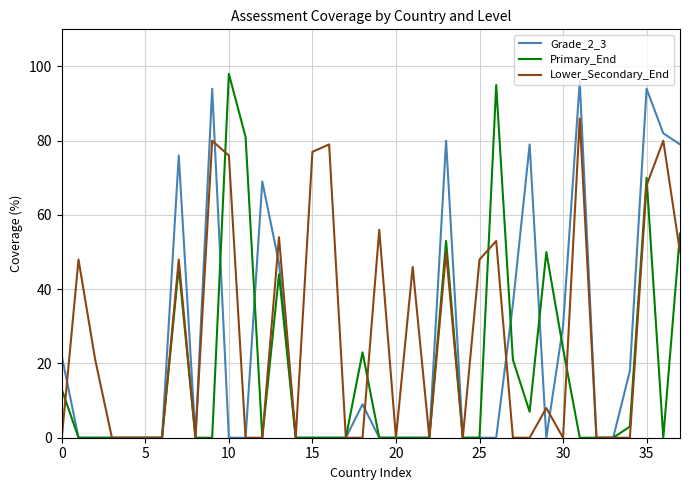

True or false: Primary_End and Lower_Secondary_End cross at least once.

True